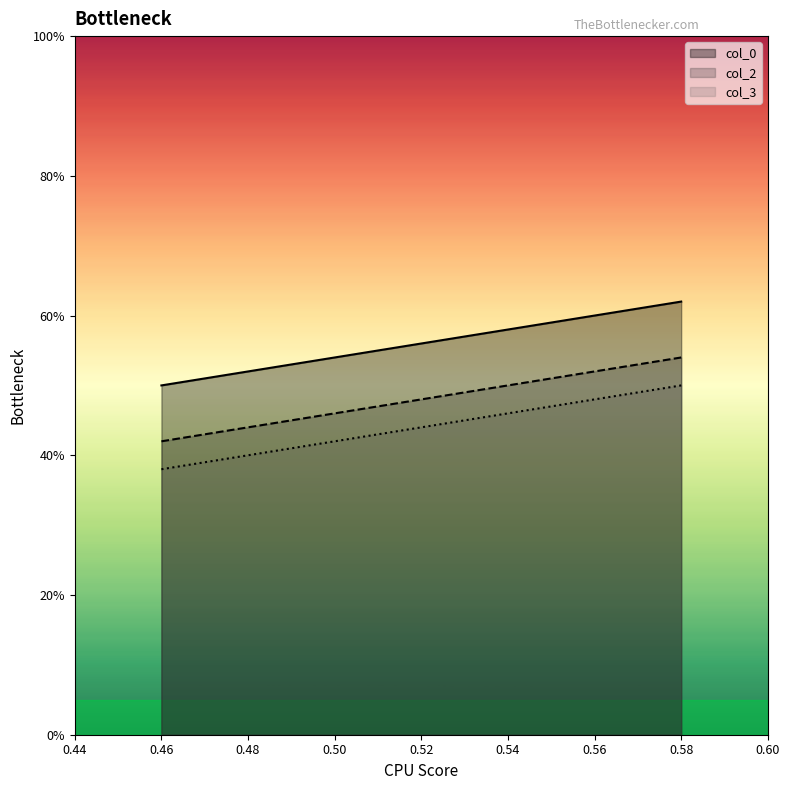

Is it true that col_3 equals 0.5 at 0.58?

True